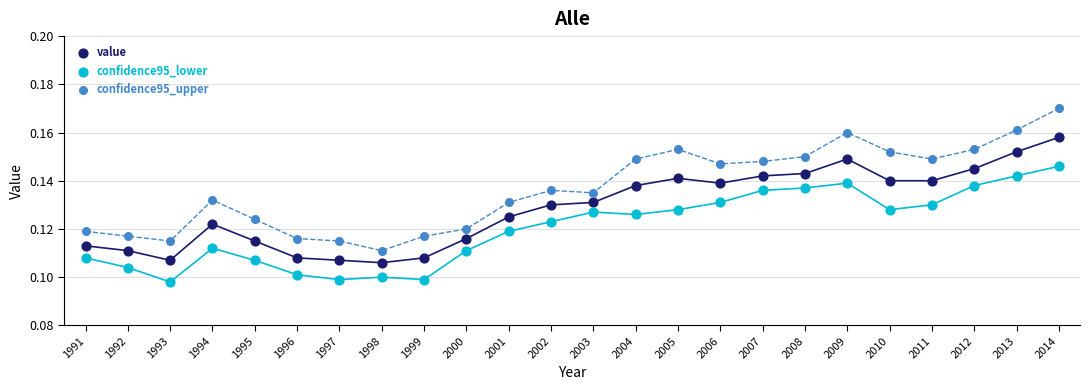

Which series reaches the maximum Y coordinate?

confidence95_upper